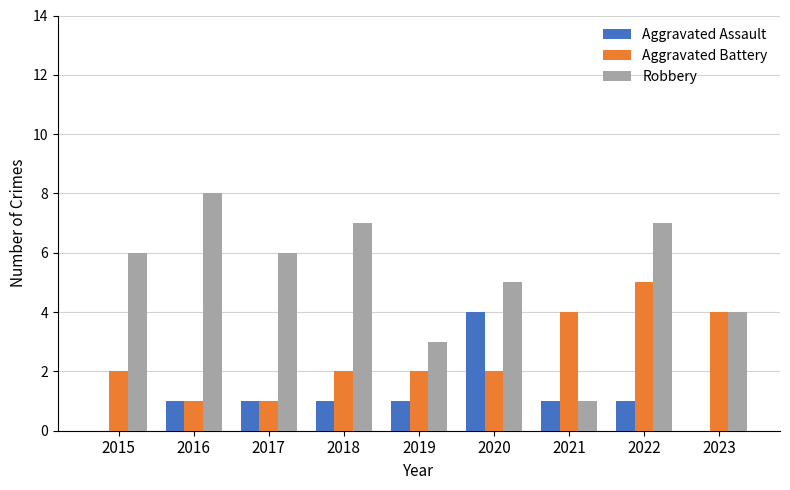

How many groups of bars are there?

9